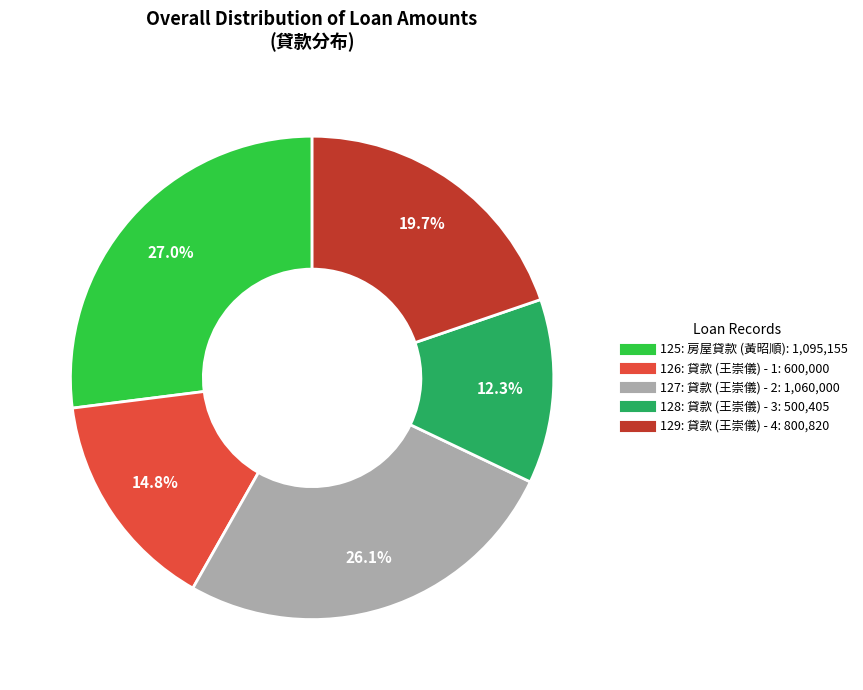

Does 125 account for over 50% of the chart?

No